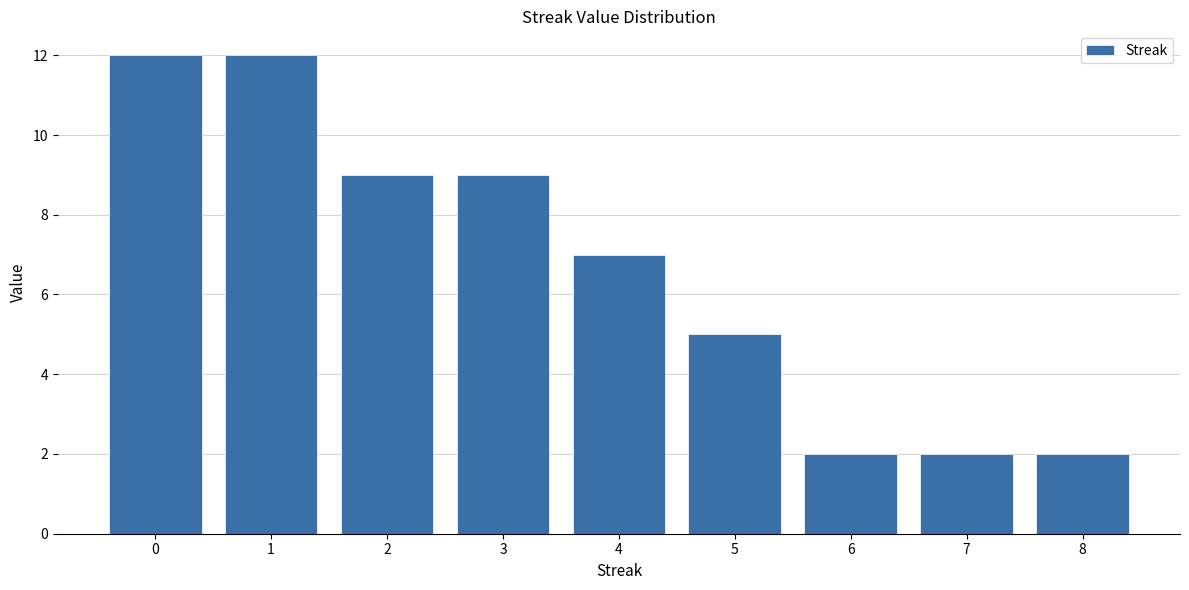

Reading left to right, transcribe this chart: for each bar, give the range it covers on the x-axis and its height. The values are not printed on the chart, so give them approximately, as read against the axis.

-0.5 to 0.5: 12
0.5 to 1.5: 12
1.5 to 2.5: 9
2.5 to 3.5: 9
3.5 to 4.5: 7
4.5 to 5.5: 5
5.5 to 6.5: 2
6.5 to 7.5: 2
7.5 to 8.5: 2